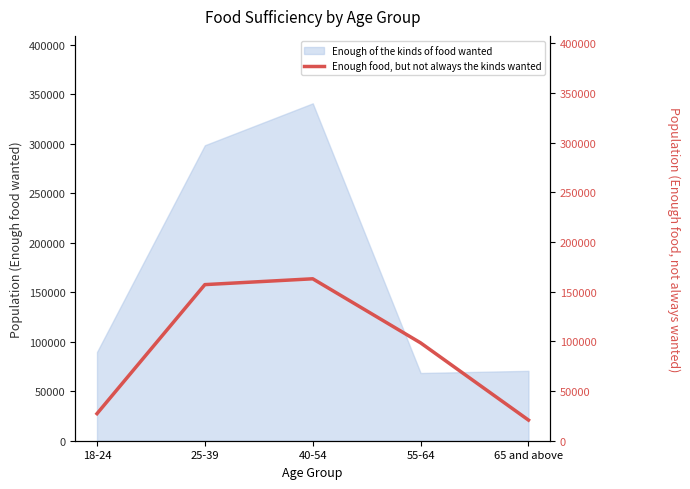

Rank the categories by value from highest to lowest.

40-54, 25-39, 55-64, 18-24, 65 and above